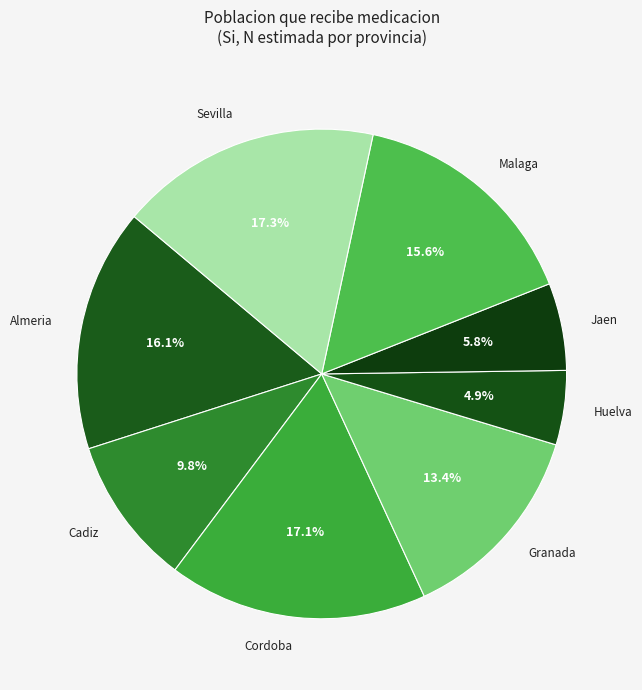

What is the ratio of the value at Sevilla to the value at Granada?

1.3